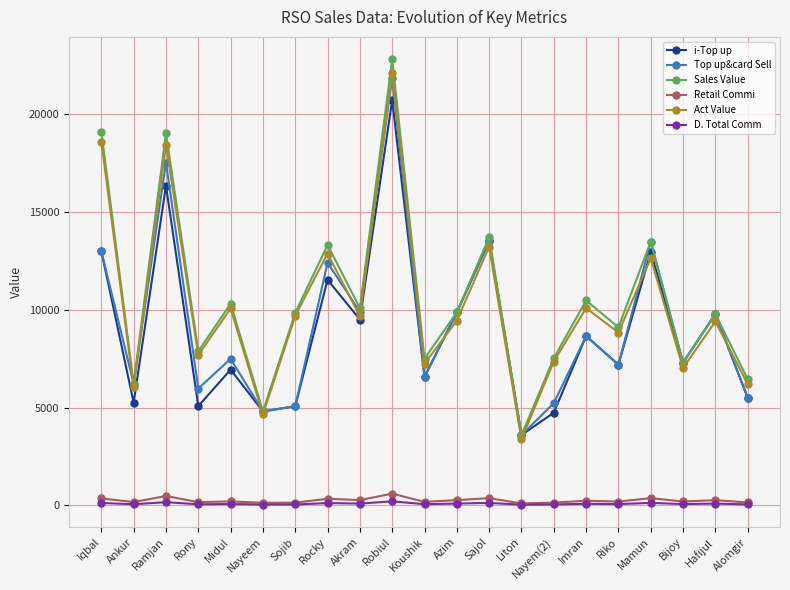

What is the sum of all Retail Commi values?

5361.9